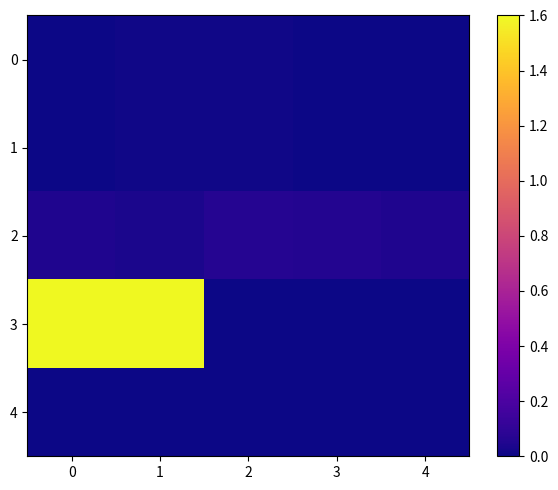

How many categories are shown in the chart?

5